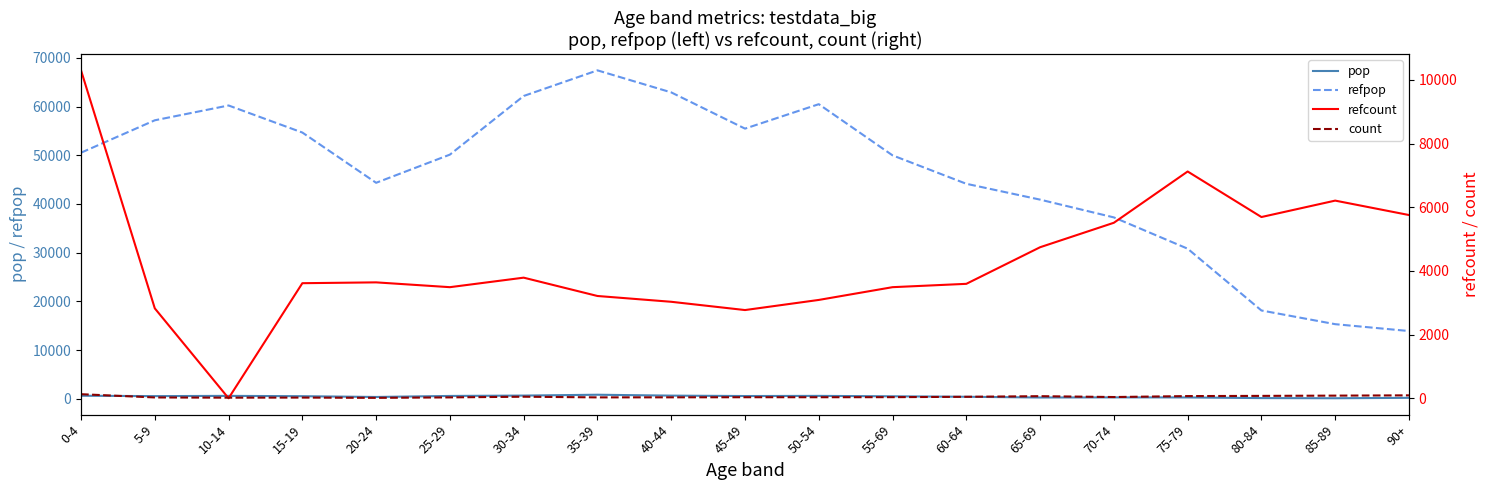

At which label is refcount closest to 5151?

70-74